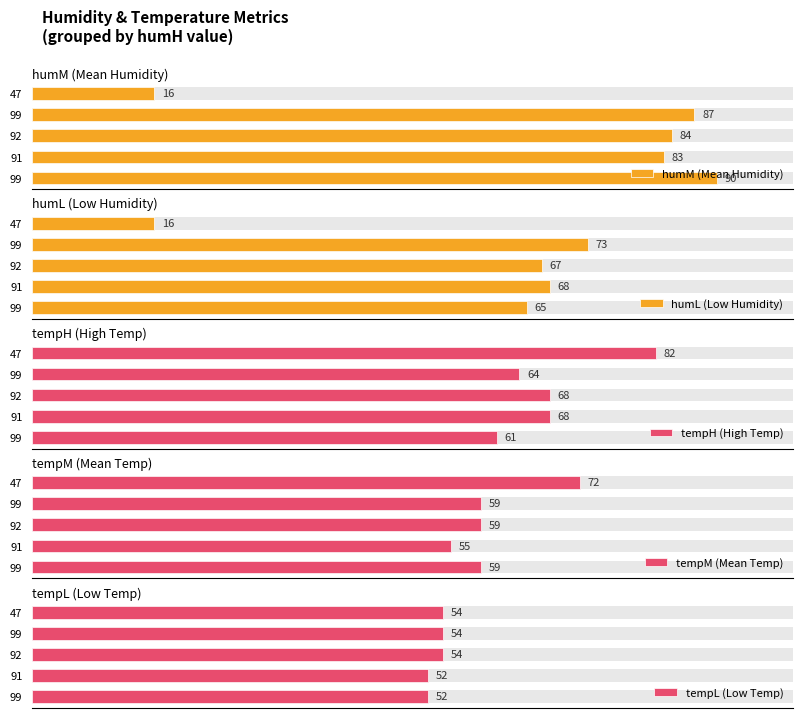

How many bars are there in total?

25